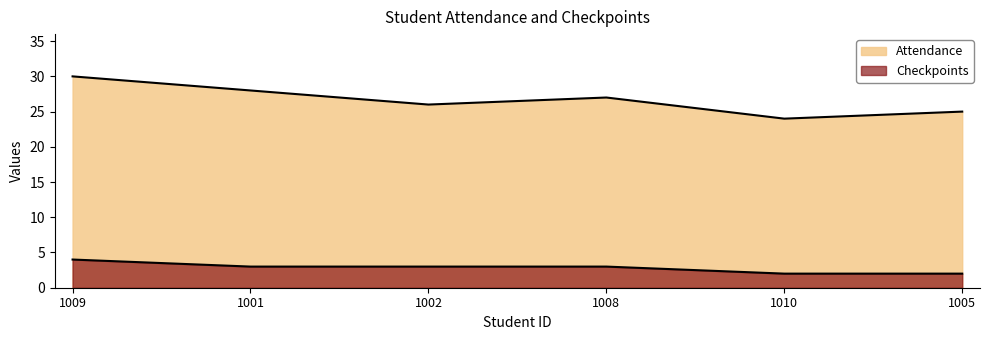

Is it true that Attendance equals 38 at 1008?

False